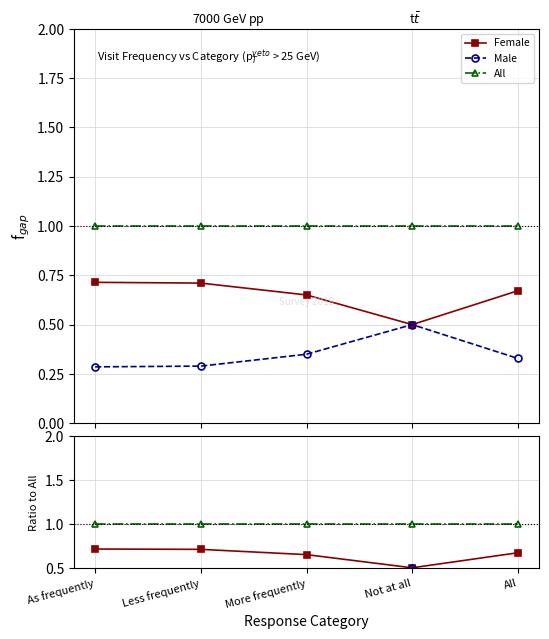

Between Less frequently and More frequently, which series saw the biggest shift?

Female